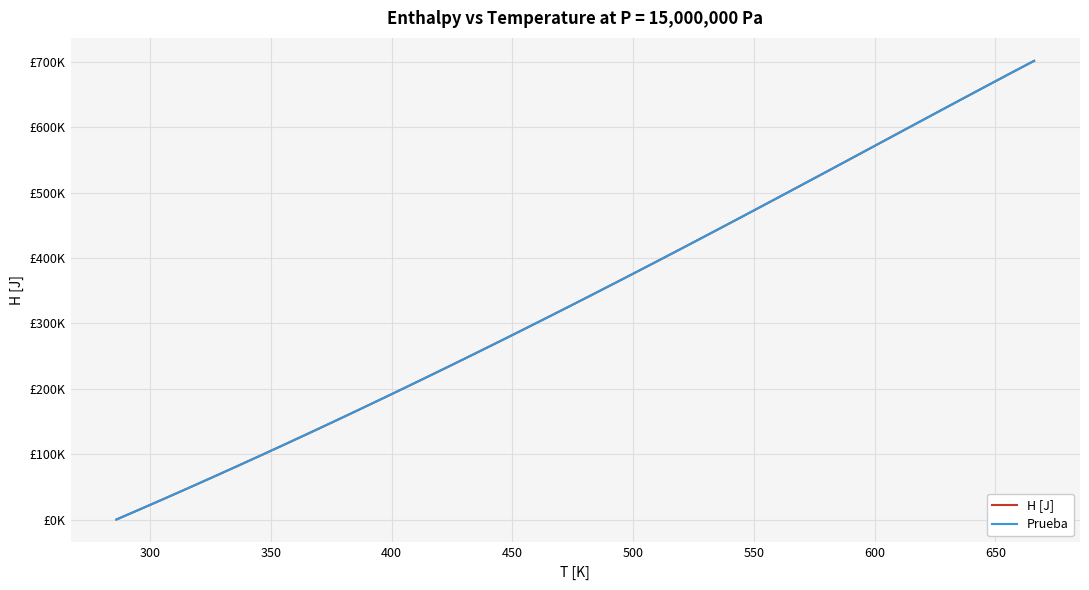

What is the greatest value displayed?

701587.2